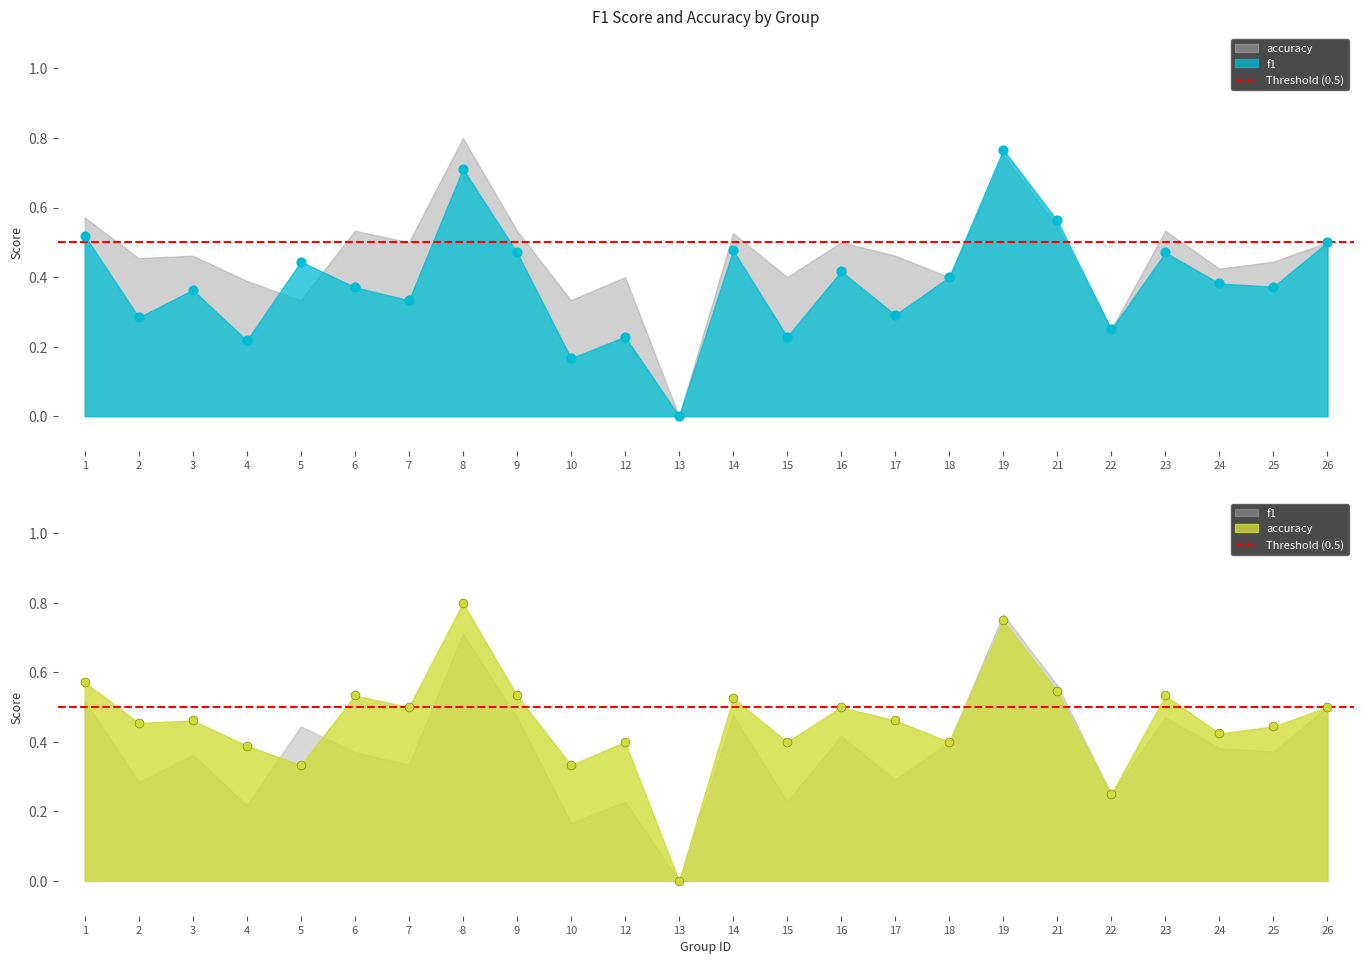

Which series has the largest total across all categories?

accuracy